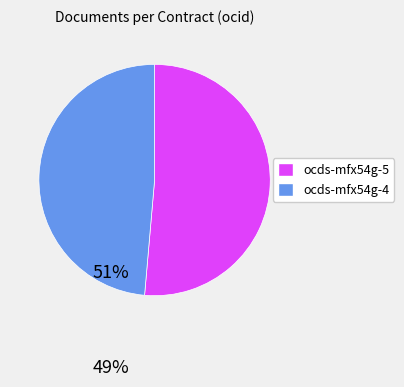

Is there any slice that represents more than half of the pie?

Yes